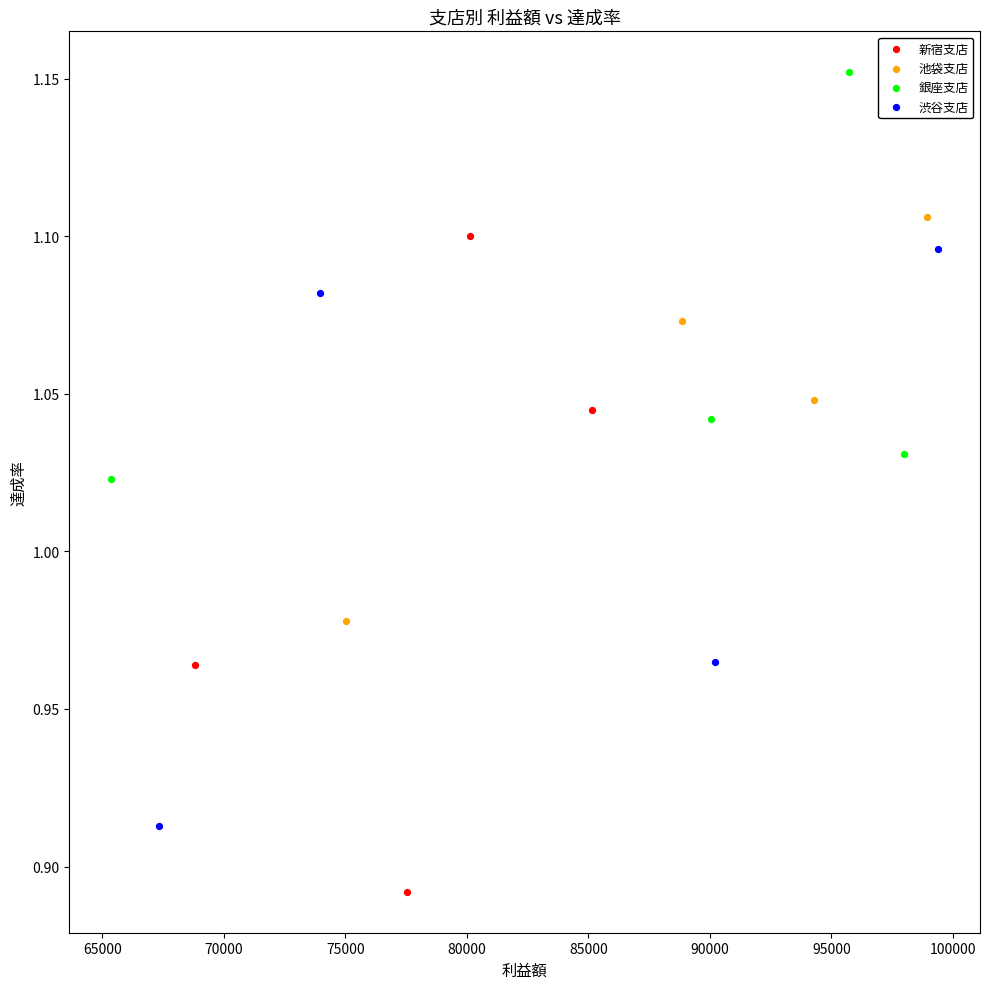

Which series reaches the maximum Y coordinate?

銀座支店